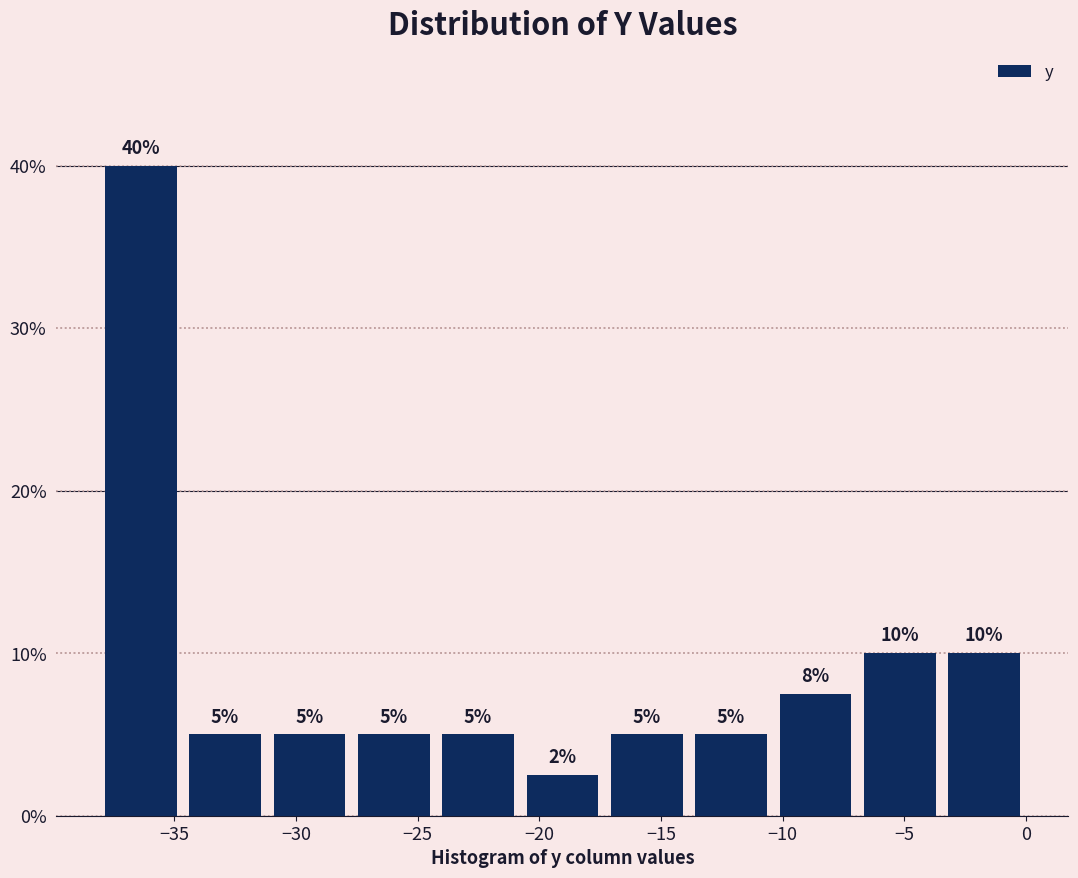

Which range on the x-axis has the tallest bar?

-38.0 to -34.5